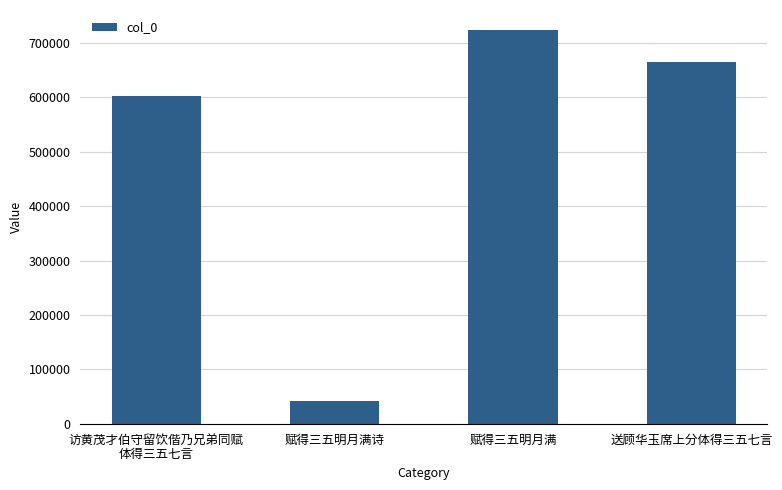

What is the label of the 2nd bar from the left?

赋得三五明月满诗